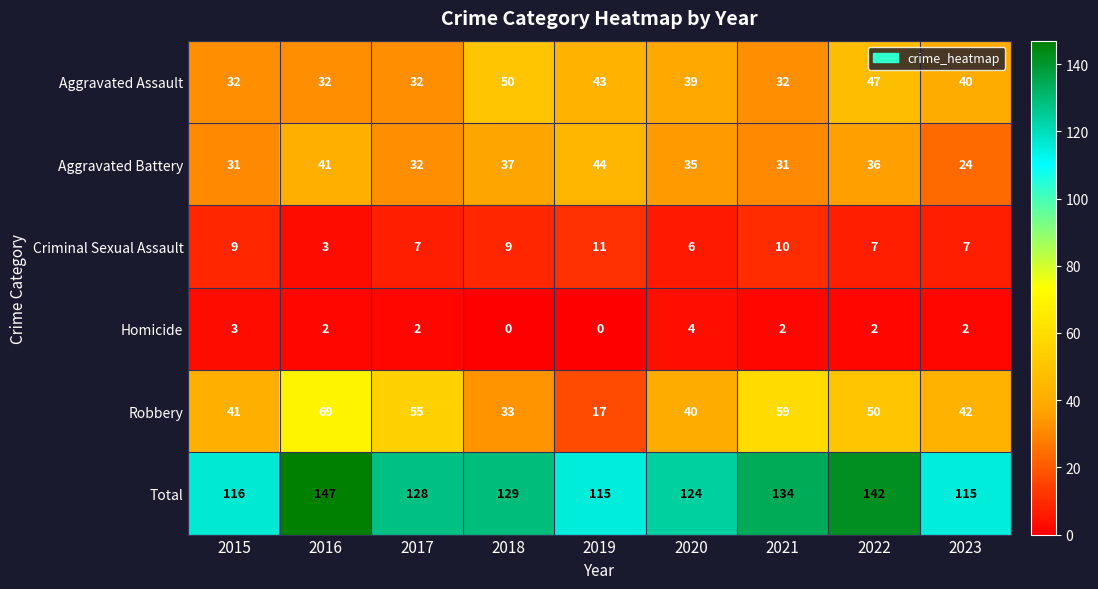

List the series in order of their peak value, lowest first.

Homicide, Criminal Sexual Assault, Aggravated Battery, Aggravated Assault, Robbery, Total